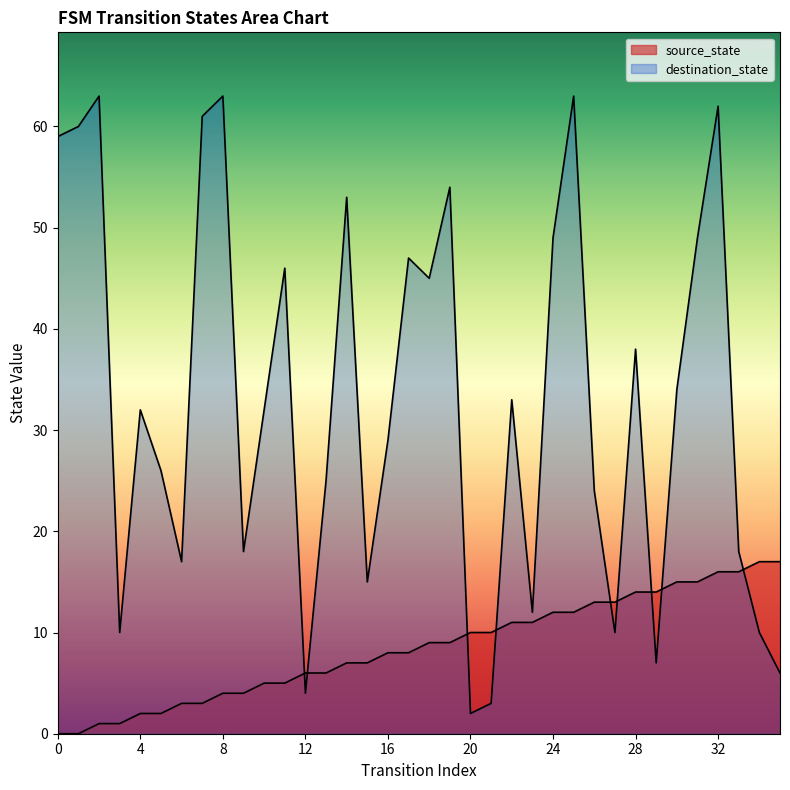

Reading right to left, list all the values displayed in this chart.

source_state: 35=17	34=17	33=16	32=16	31=15	30=15	29=14	28=14	27=13	26=13	25=12	24=12	23=11	22=11	21=10	20=10	19=9	18=9	17=8	16=8	15=7	14=7	13=6	12=6	11=5	10=5	9=4	8=4	7=3	6=3	5=2	4=2	3=1	2=1	1=0	0=0
destination_state: 35=6	34=10	33=18	32=62	31=49	30=34	29=7	28=38	27=10	26=24	25=63	24=49	23=12	22=33	21=3	20=2	19=54	18=45	17=47	16=29	15=15	14=53	13=25	12=4	11=46	10=32	9=18	8=63	7=61	6=17	5=26	4=32	3=10	2=63	1=60	0=59